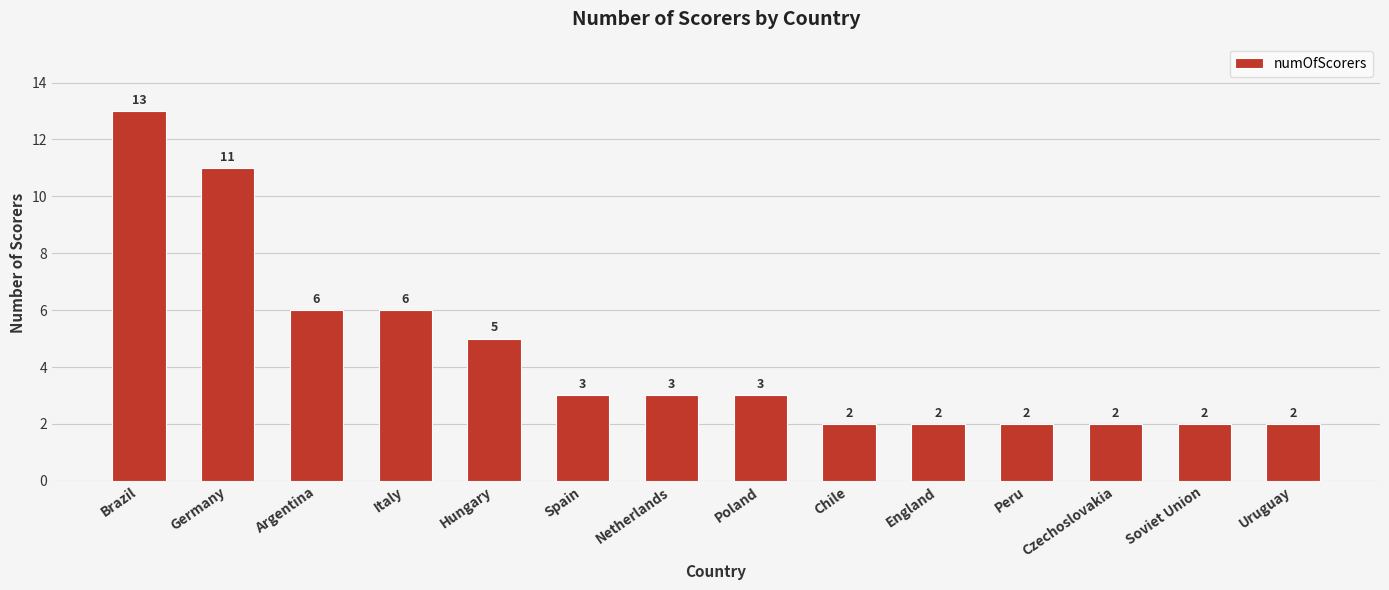

Where does the data first go above 3?

Brazil